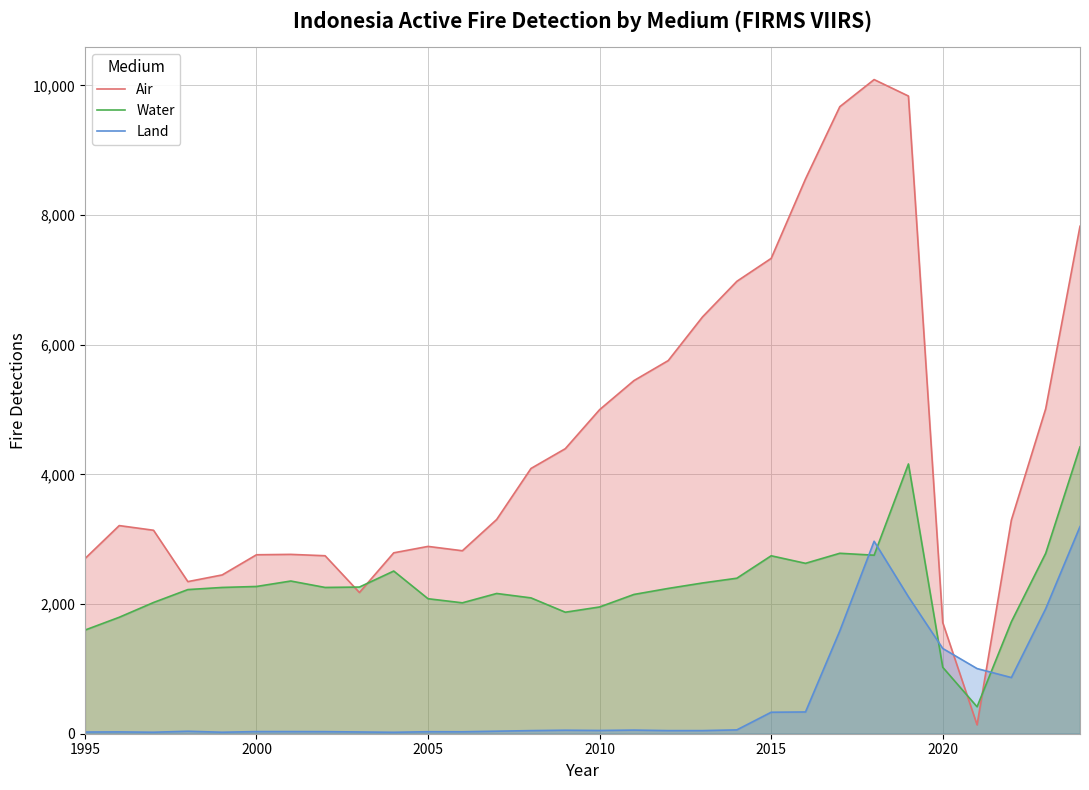

Reading right to left, what are all the values shown in this chart?

Air: 7826.5	5011.6	3296.0	137.2	1713.6	9834.7	10088.8	9670.7	8555.6	7331.0	6977.5	6429.0	5755.0	5446.0	4998.0	4396.0	4091.0	3304.0	2822.0	2889.0	2790.0	2178.0	2745.0	2766.0	2760.0	2449.0	2346.0	3138.0	3210.0	2700.0
Water: 4424.0	2782.4	1726.8	415.5	1024.6	4160.6	2753.2	2783.0	2628.0	2744.5	2398.5	2325.0	2241.0	2148.0	1955.0	1874.0	2095.0	2163.0	2019.0	2082.0	2509.0	2262.0	2256.0	2355.0	2271.0	2256.0	2223.0	2024.0	1796.0	1598.0
Land: 3194.5	1928.1	866.2	1004.8	1314.8	2111.6	2968.3	1586.0	335.7	331.3	59.4	48.0	48.0	56.0	50.0	54.0	48.0	39.0	30.0	31.0	22.0	27.0	32.0	33.0	33.0	23.0	38.0	23.0	28.0	26.0